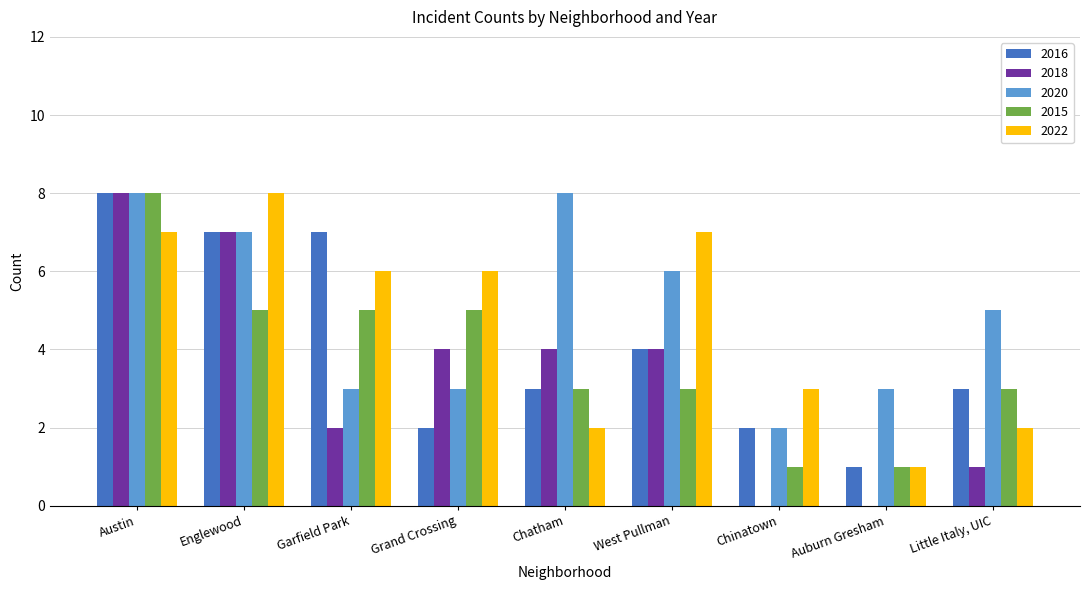

What is the difference between the 2020 values at Grand Crossing and Austin?

5